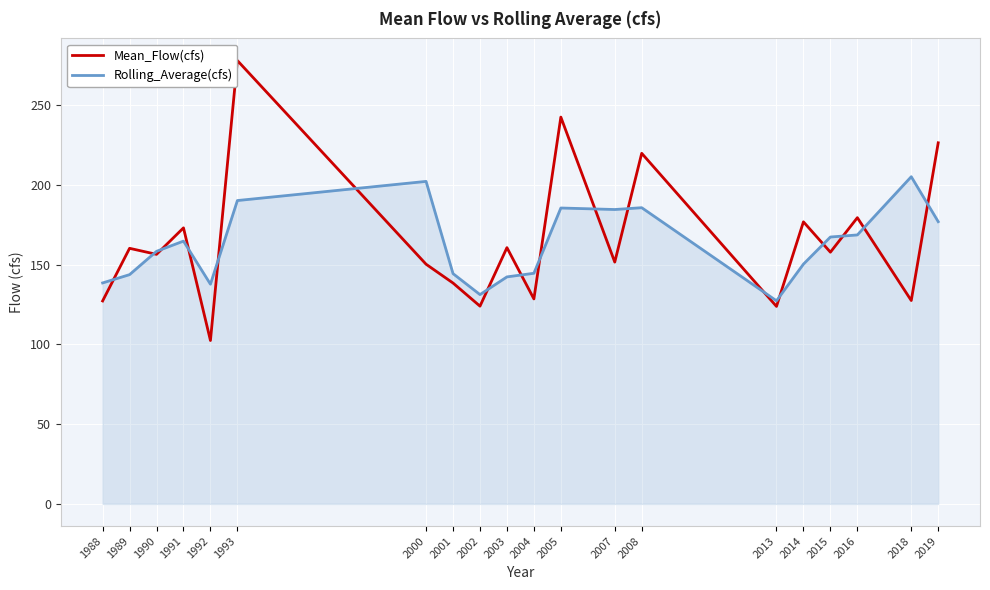

True or false: Rolling_Average(cfs) has more than 0 interior local peaks.

True